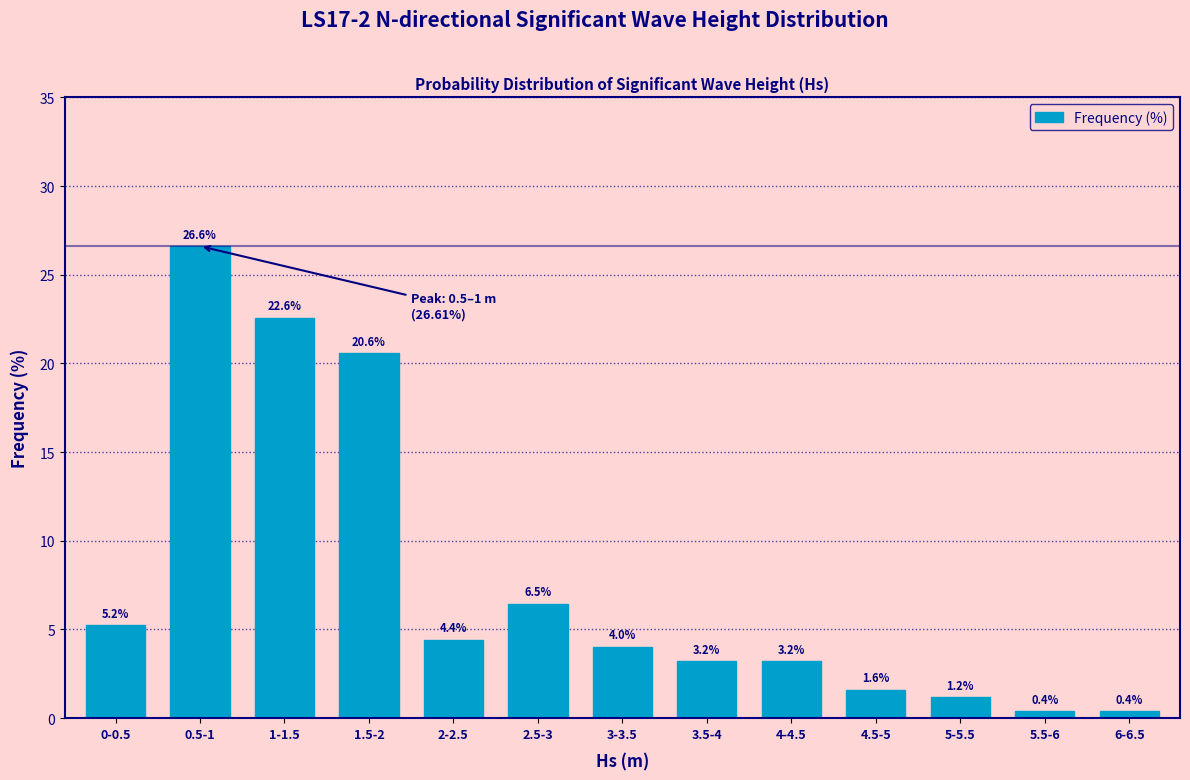

Reading right to left, extract all data points from this chart.

6-6.5=0.4	5.5-6=0.4	5-5.5=1.2	4.5-5=1.6	4-4.5=3.2	3.5-4=3.2	3-3.5=4.0	2.5-3=6.5	2-2.5=4.4	1.5-2=20.6	1-1.5=22.6	0.5-1=26.6	0-0.5=5.2